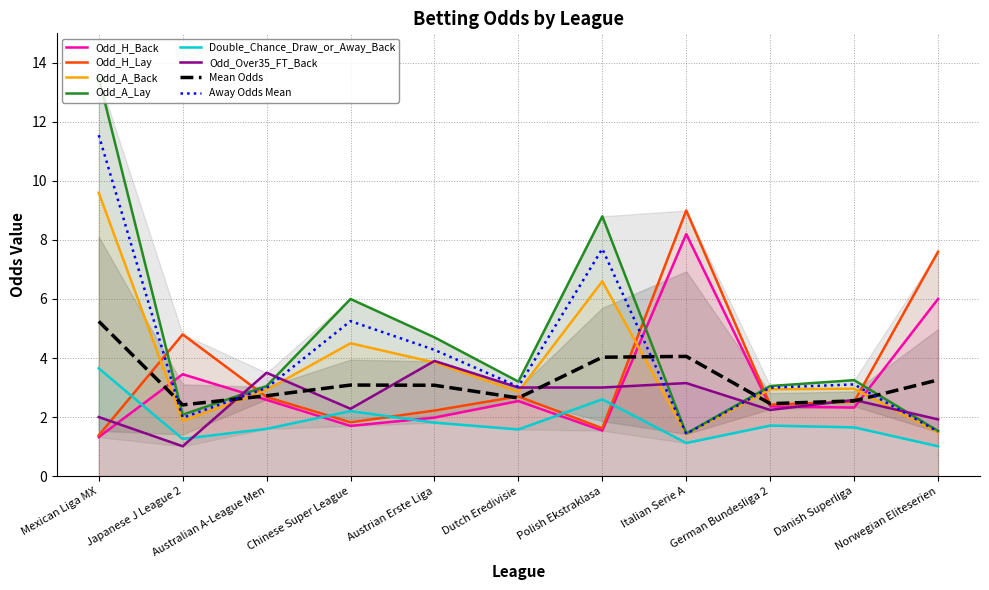

Is the value of Odd_H_Lay at German Bundesliga 2 greater than the value of Double_Chance_Draw_or_Away_Back at Norwegian Eliteserien?

Yes